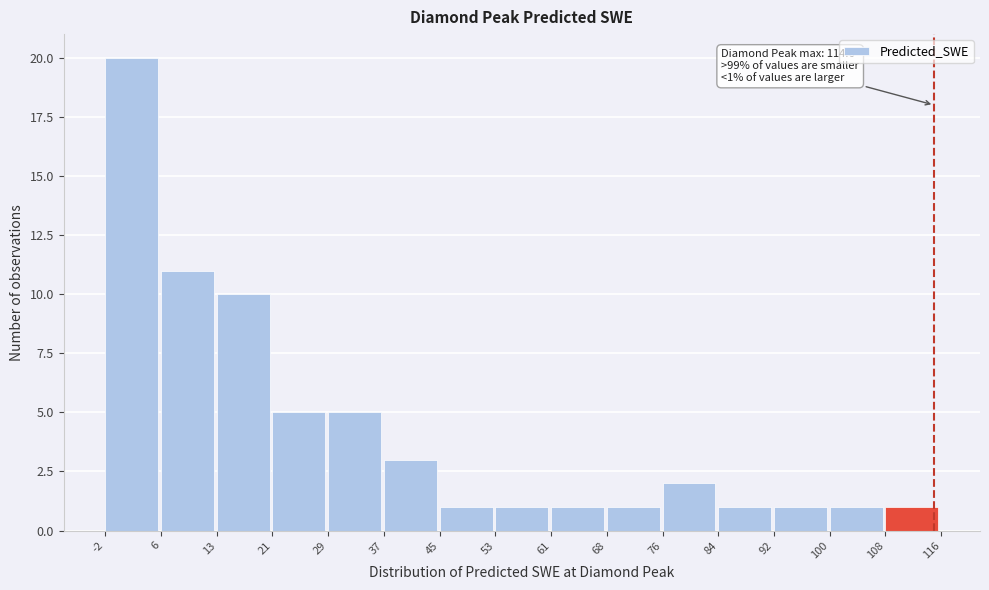

Which range on the x-axis has the tallest bar?

-2 to 6